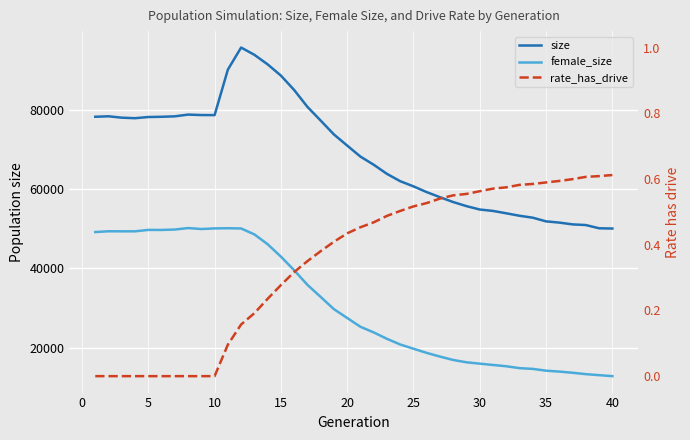

True or false: rate_has_drive has a value of 0.7 at 18.

False